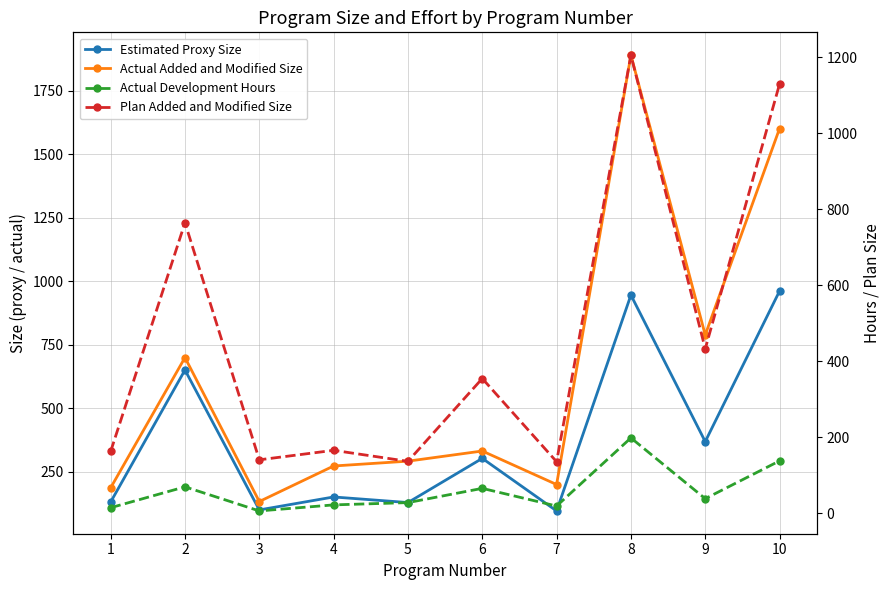

Does the chart have visible grid lines?

Yes